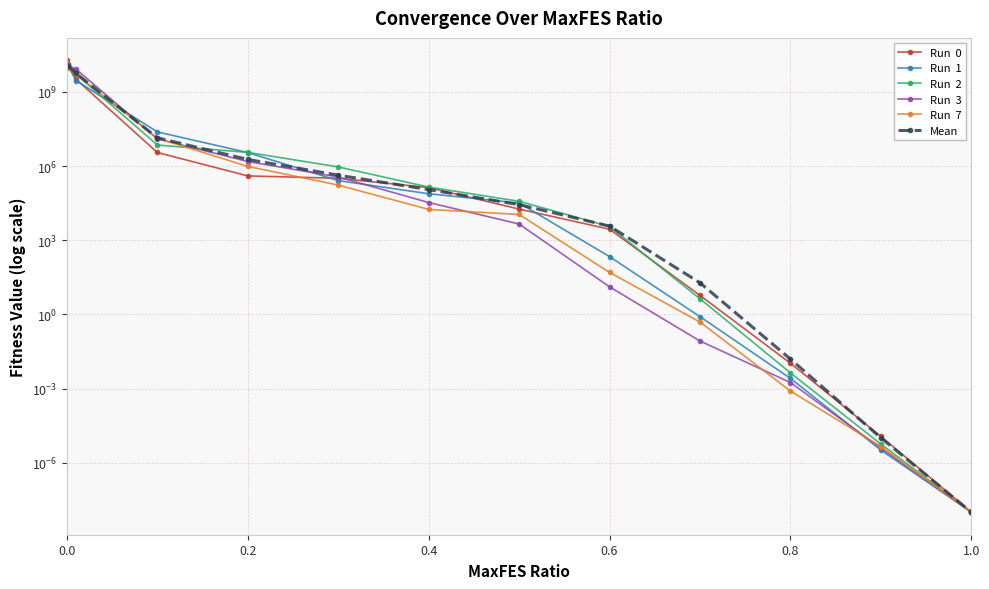

Does the chart display data point markers on the line(s)?

Yes